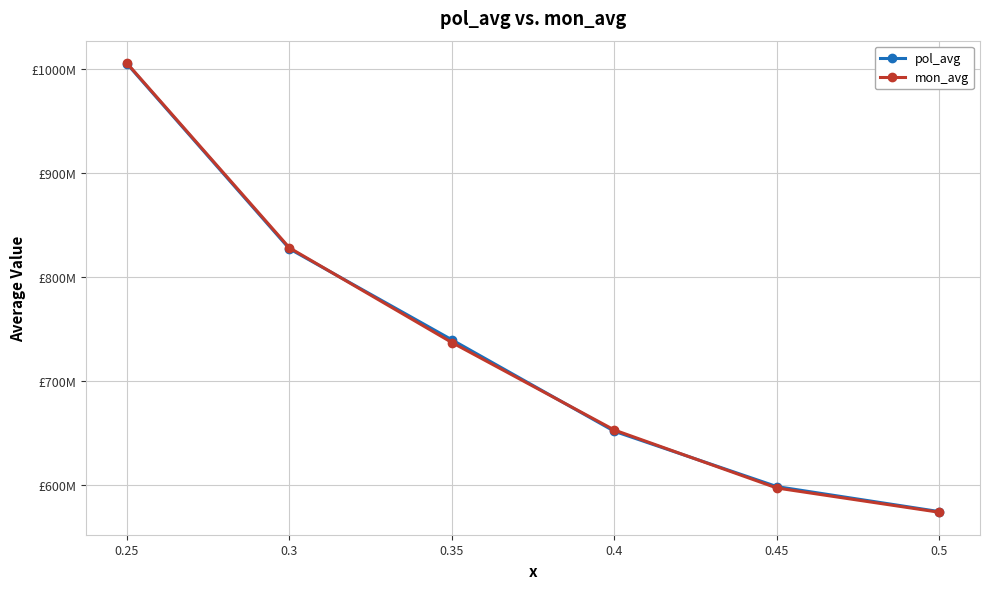

True or false: mon_avg has a value of 736934813.7 at 0.35.

True